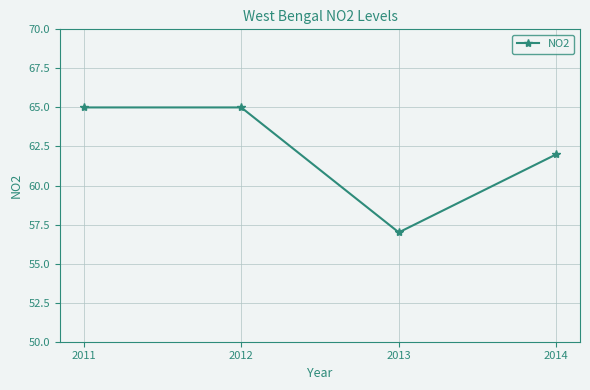

Reading left to right, list all the values displayed in this chart.

2011=65	2012=65	2013=57	2014=62